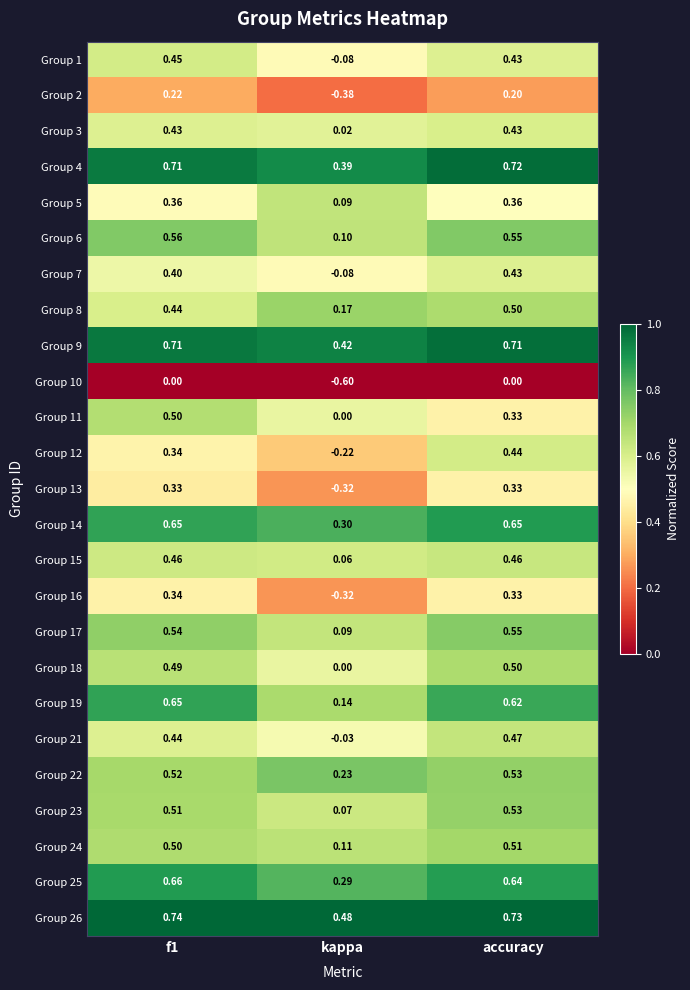

Where is Group 26 nearest to the value 0?

kappa